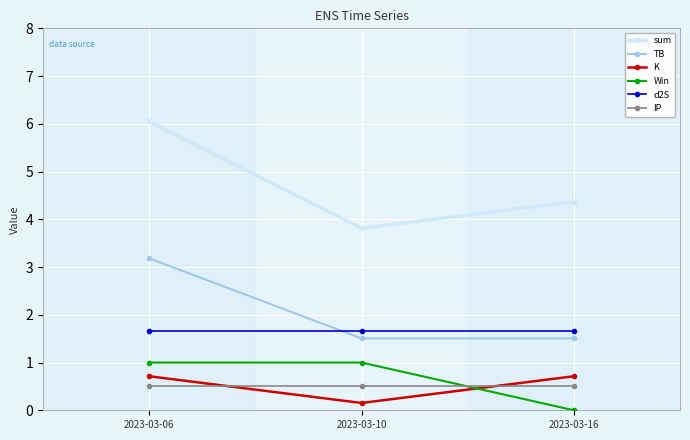

Is the value of Win at 2023-03-16 greater than the value of sum at 2023-03-06?

No